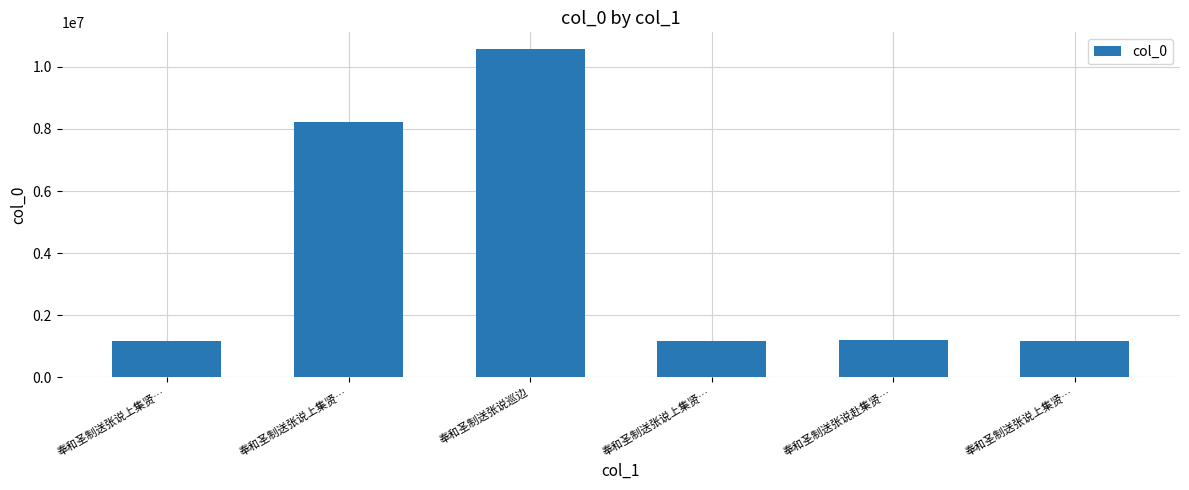

What is the difference between the maximum and second lowest values?

9401616